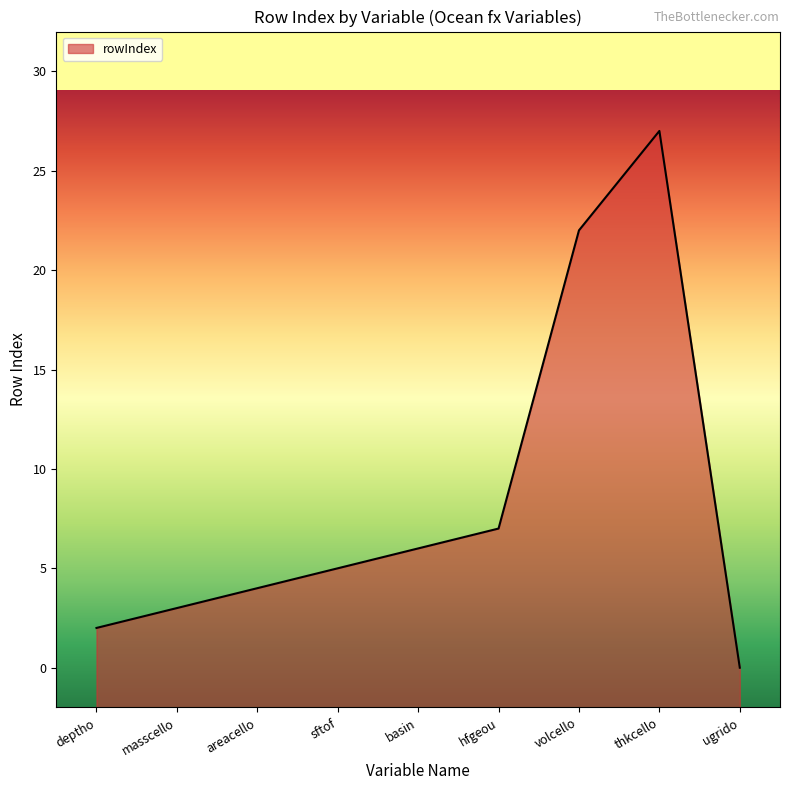

Count the number of data series in this chart.

1